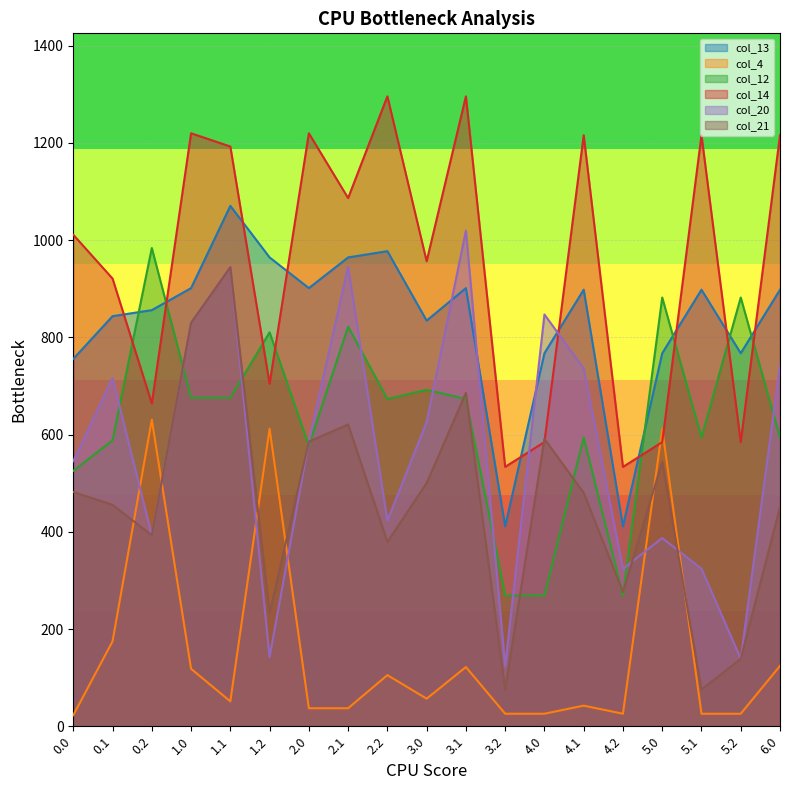

Is the value of col_13 at 0.0 greater than the value of col_4 at 0.1?

Yes